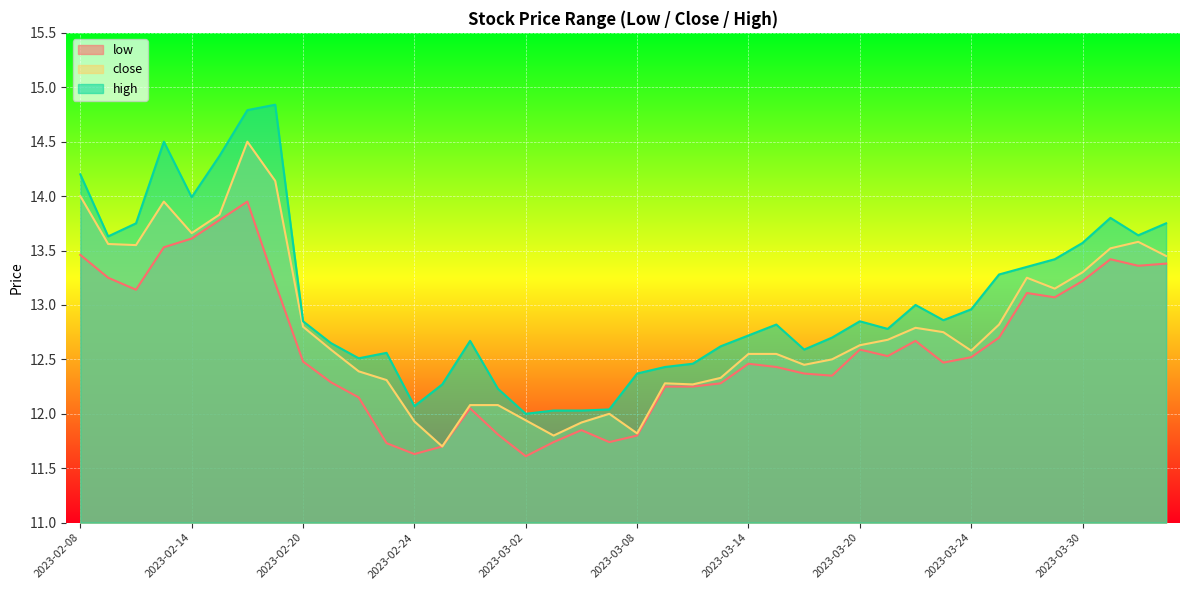

The close series shows 7.6 at 2023-03-06. True or false?

False